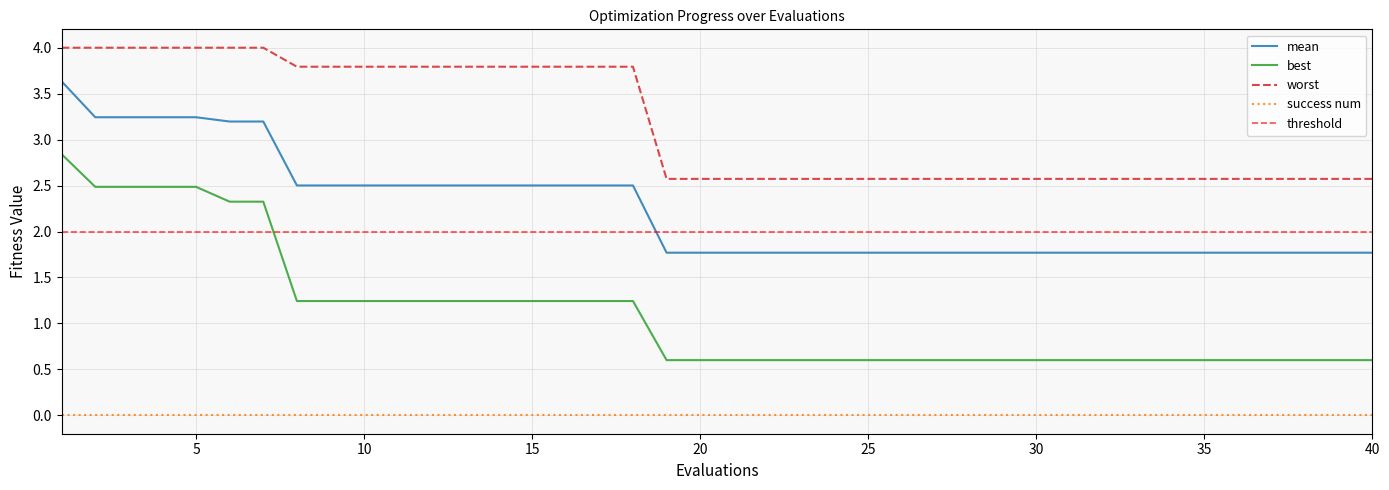

True or false: mean and best intersect in this chart.

False